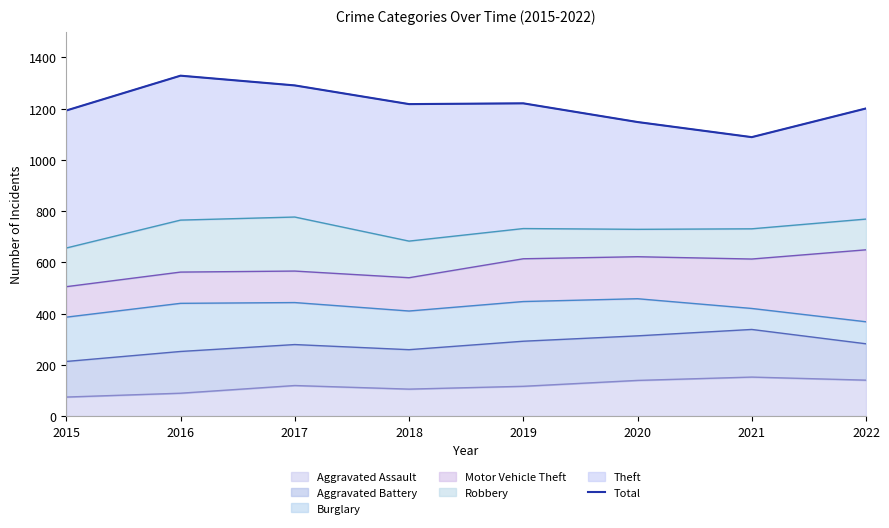

Where does the data first go above 1218?

2016